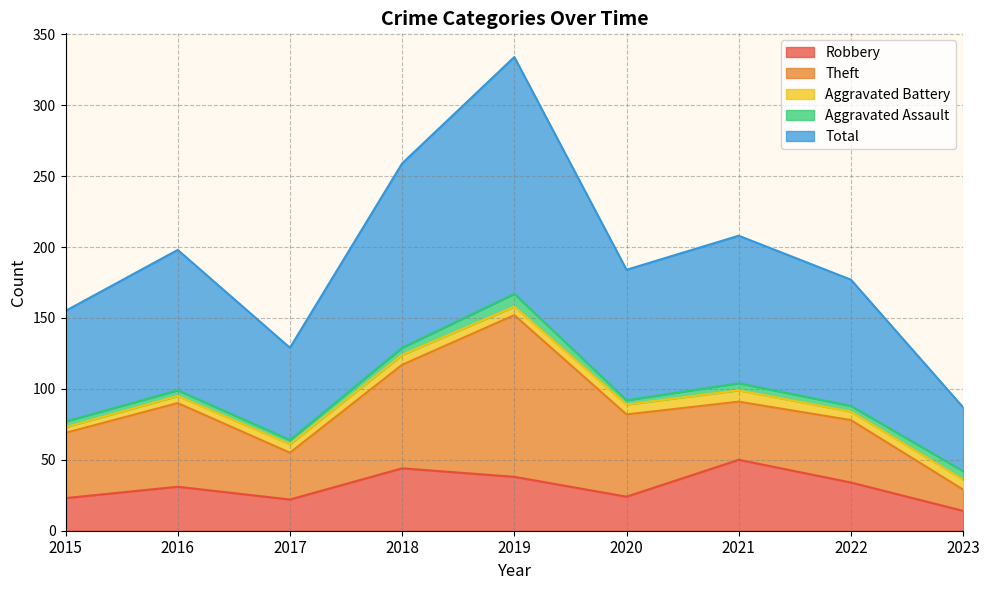

What is the approximate value of Aggravated Assault at 2019?

9